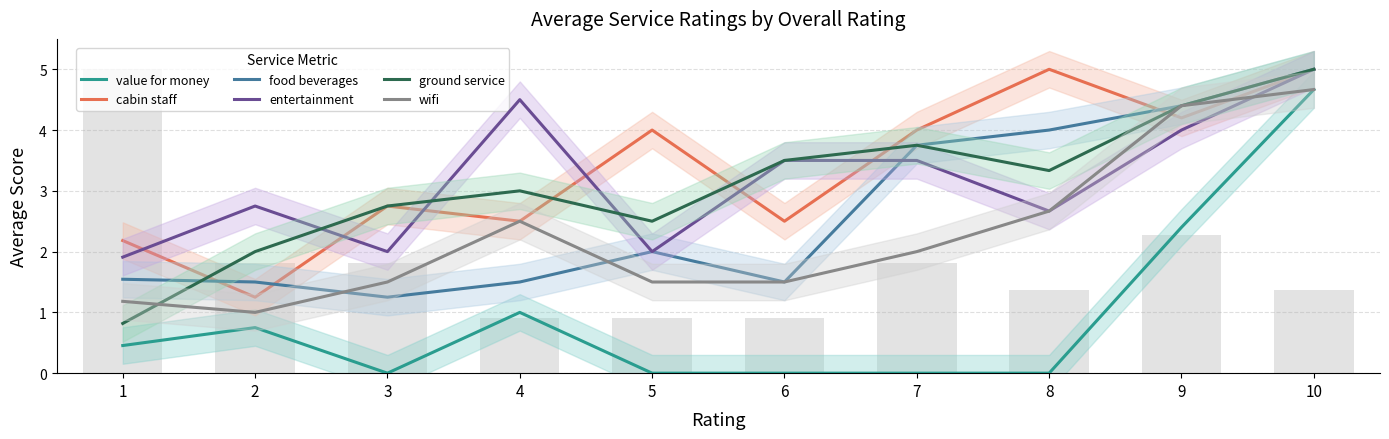

Reading left to right, transcribe all the data shown in this chart.

value for money: 0.5	0.8	0.0	1.0	0.0	0.0	0.0	0.0	2.4	4.7
cabin staff: 2.2	1.2	2.8	2.5	4.0	2.5	4.0	5.0	4.2	5.0
food beverages: 1.5	1.5	1.2	1.5	2.0	1.5	3.8	4.0	4.4	5.0
entertainment: 1.9	2.8	2.0	4.5	2.0	3.5	3.5	2.7	4.0	5.0
ground service: 0.8	2.0	2.8	3.0	2.5	3.5	3.8	3.3	4.4	5.0
wifi: 1.2	1.0	1.5	2.5	1.5	1.5	2.0	2.7	4.4	4.7